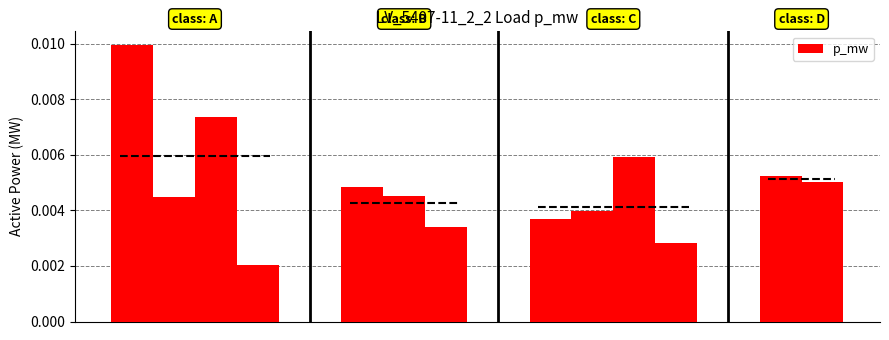

What is the sum of all values?

0.1